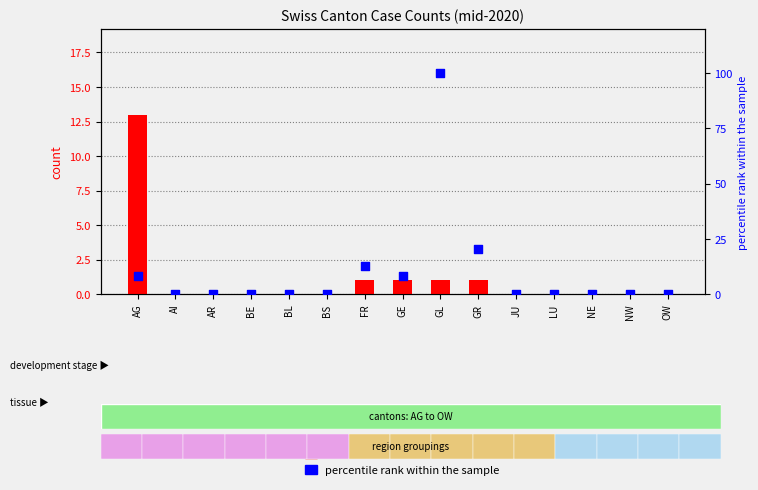

At how many categories does at least one series exceed 86?

1